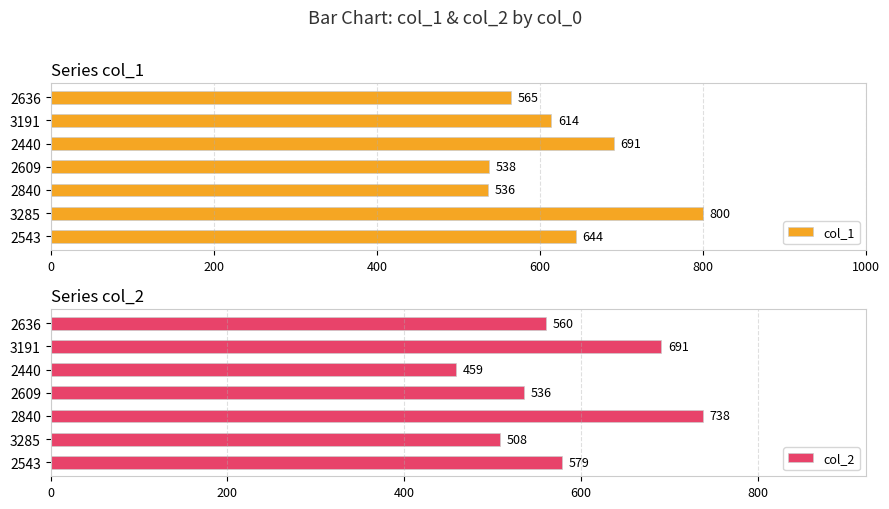

Which series has the largest range (max minus min)?

col_2